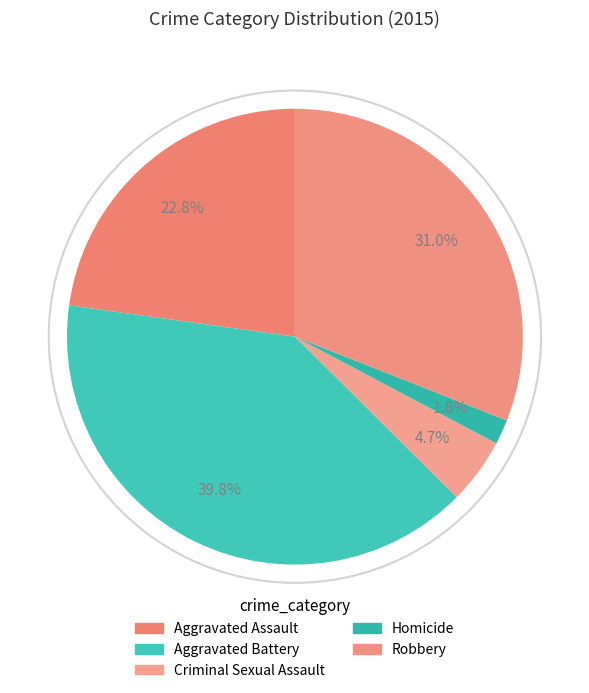

To the nearest percent, what is the average slice percentage?

20%